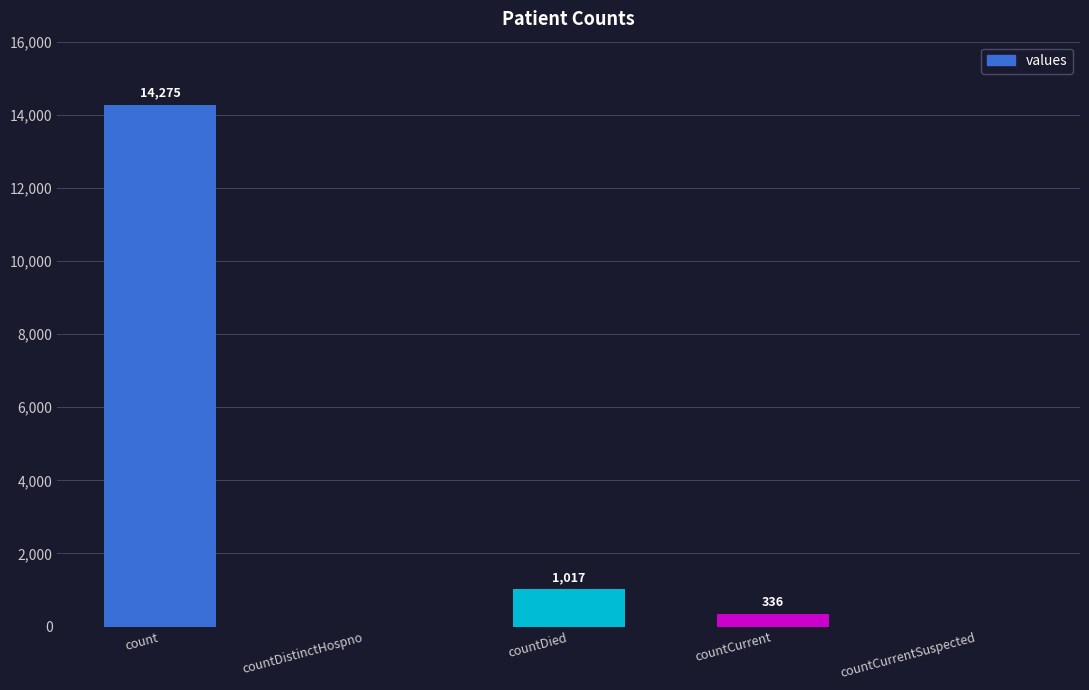

Where is the data nearest to the value 7137?

countDied